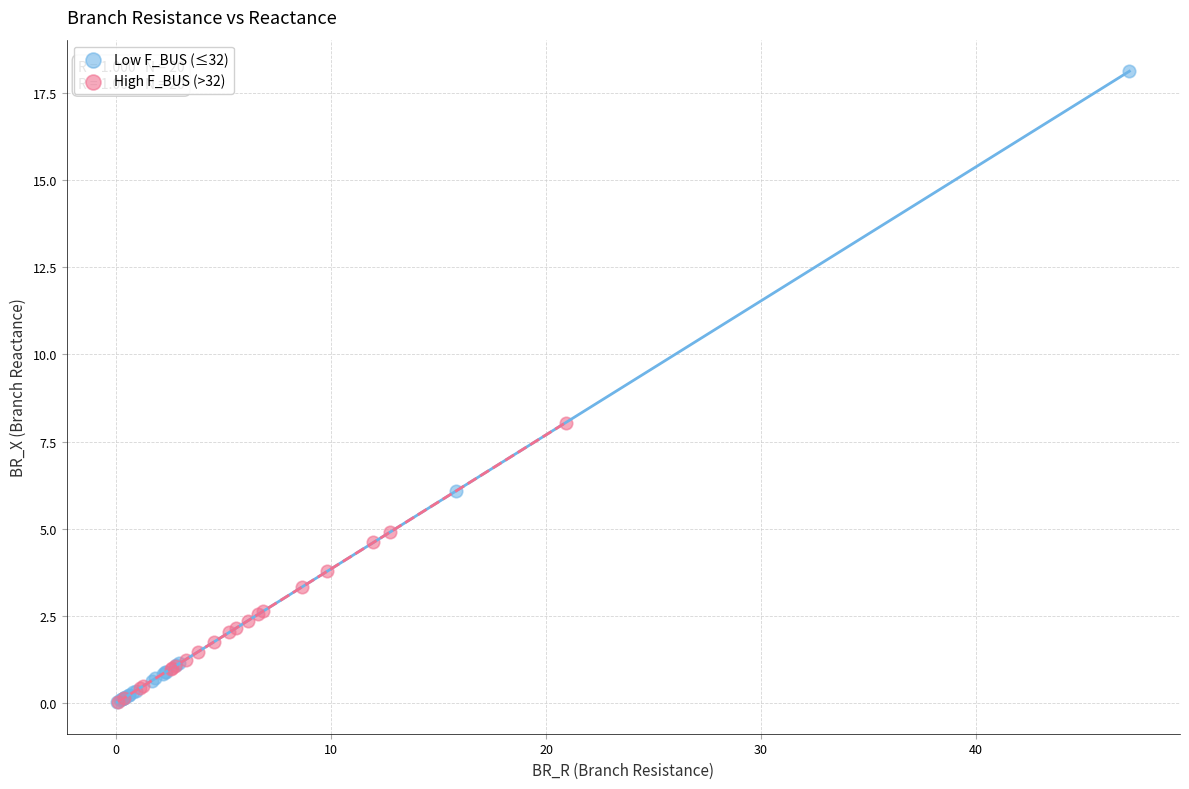

What are all the series names shown in the legend?

Low F_BUS (≤32), High F_BUS (>32)